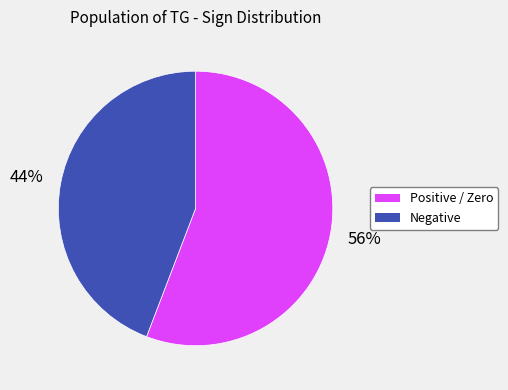

Is there a majority slice in this chart?

Yes